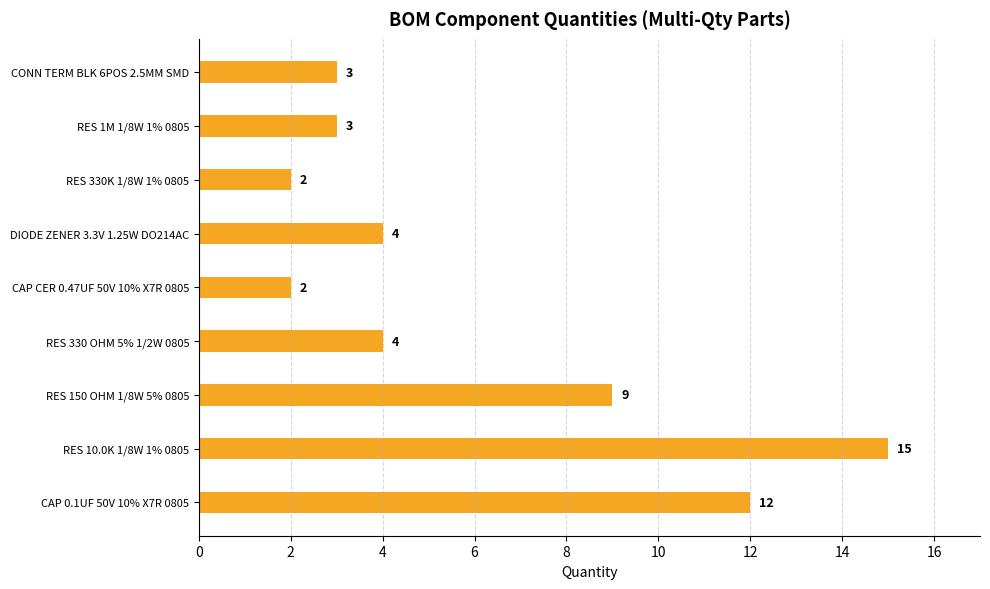

What is the difference between the second highest and minimum values?

10